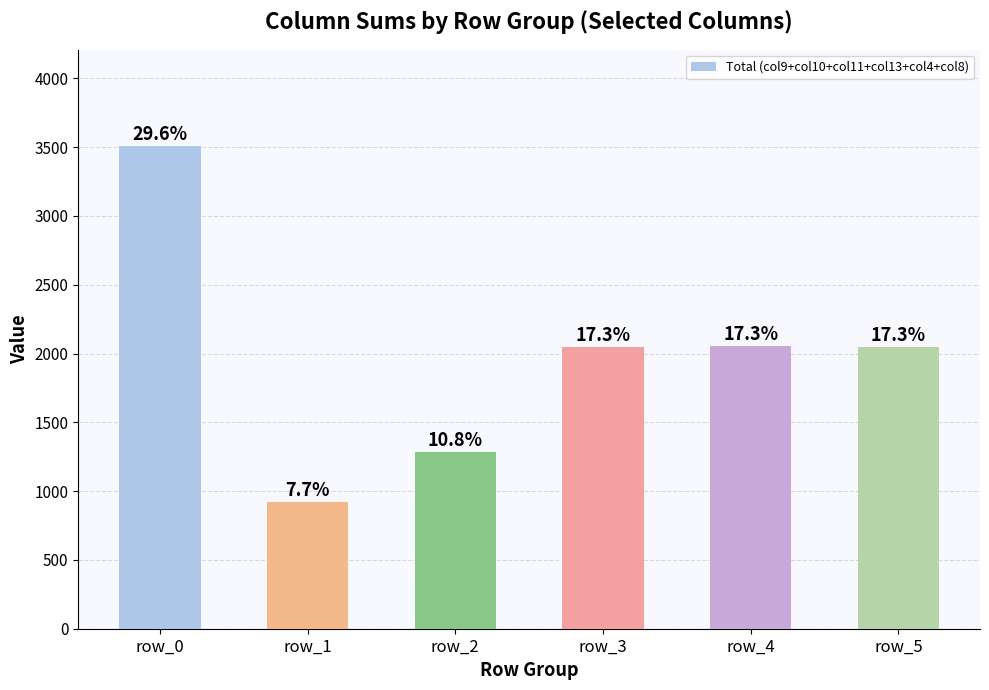

The chart shows a value of 1070.0 at row_4. True or false?

False